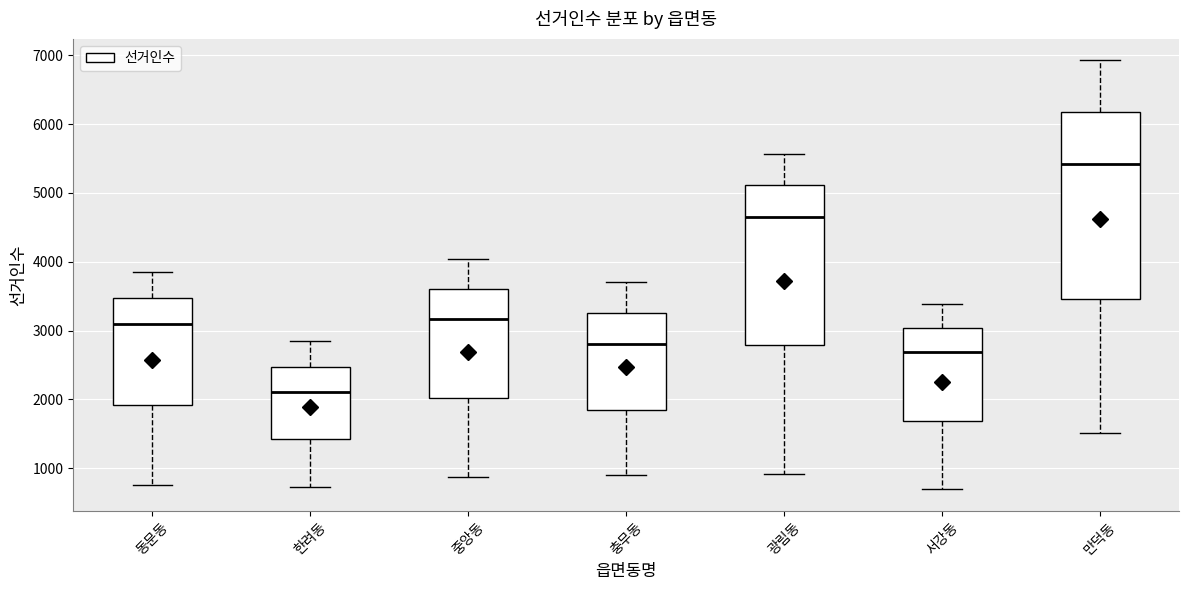

Reading left to right, transcribe this box plot: for each box, give where its median line is, the range the box spans, and where its two whiskers end, as read against the y-axis. The values are not printed on the chart, so give them approximately, as read against the axis.

동문동: median 3100, box 1900 to 3500, whiskers 800 to 3900
한려동: median 2100, box 1400 to 2500, whiskers 700 to 2800
중앙동: median 3200, box 2000 to 3600, whiskers 900 to 4000
충무동: median 2800, box 1900 to 3300, whiskers 900 to 3700
광림동: median 4700, box 2800 to 5100, whiskers 900 to 5600
서강동: median 2700, box 1700 to 3000, whiskers 700 to 3400
만덕동: median 5400, box 3500 to 6200, whiskers 1500 to 6900